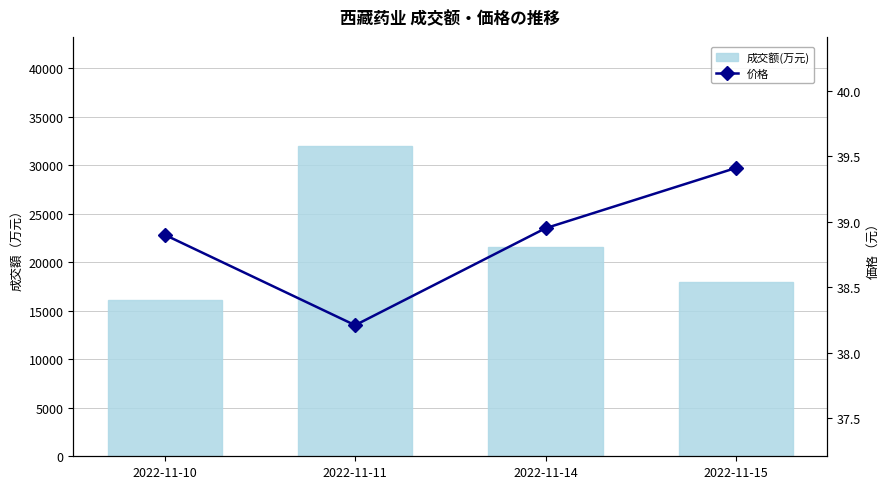

Between 2022-11-10 and 2022-11-14, which series saw the biggest shift?

成交额(万元)